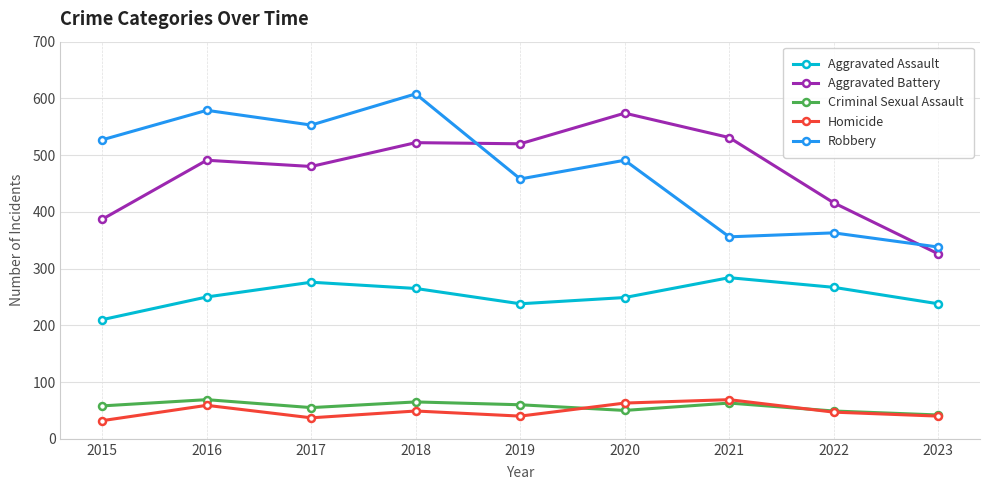

At which label does Homicide first exceed 47?

2016